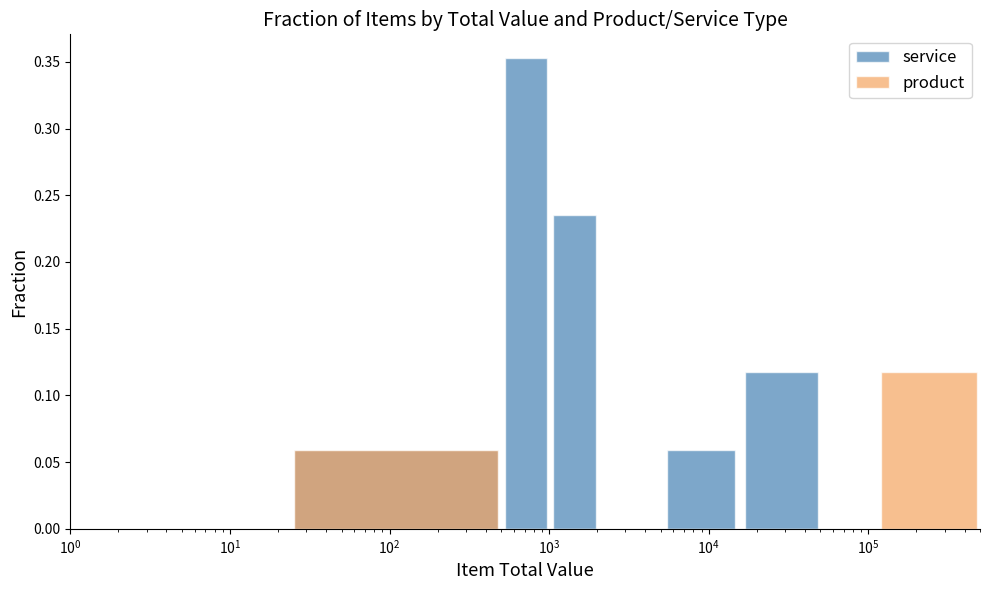

Does the chart contain any negative values?

No